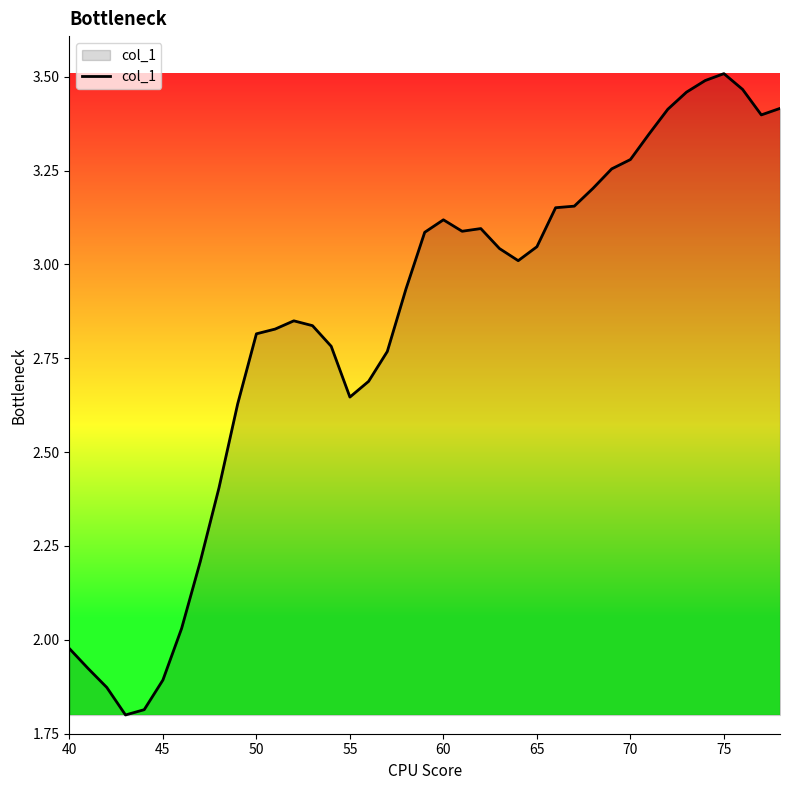

What is the difference between the maximum and minimum values?

1.7